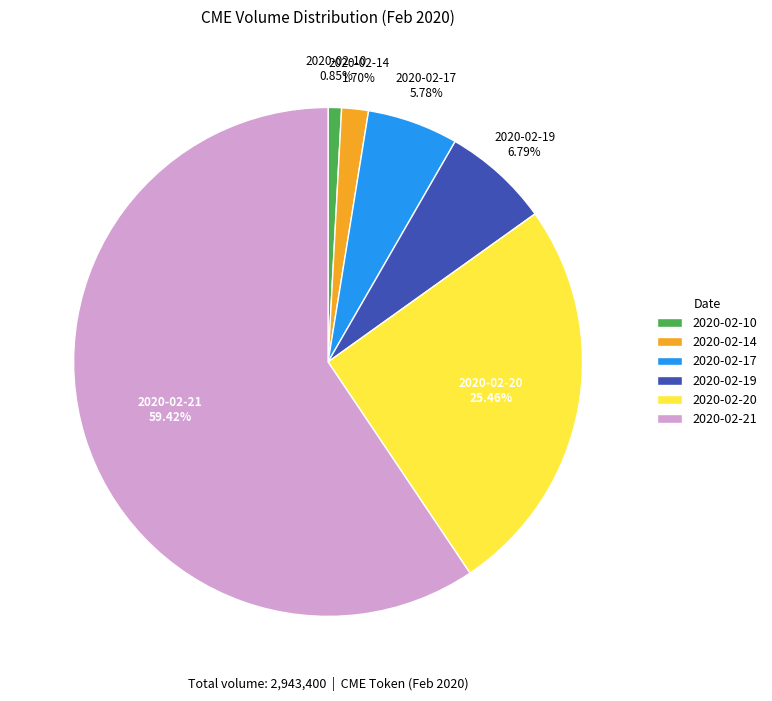

What portion of the pie excludes 2020-02-14?

98.3%